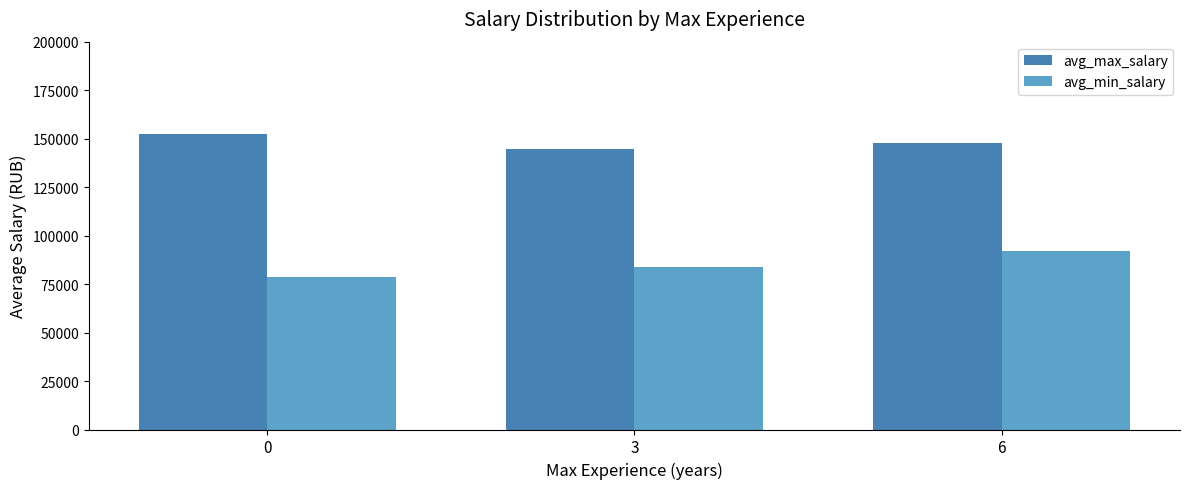

What is the difference between the second highest and minimum values in the avg_min_salary series?

5428.6